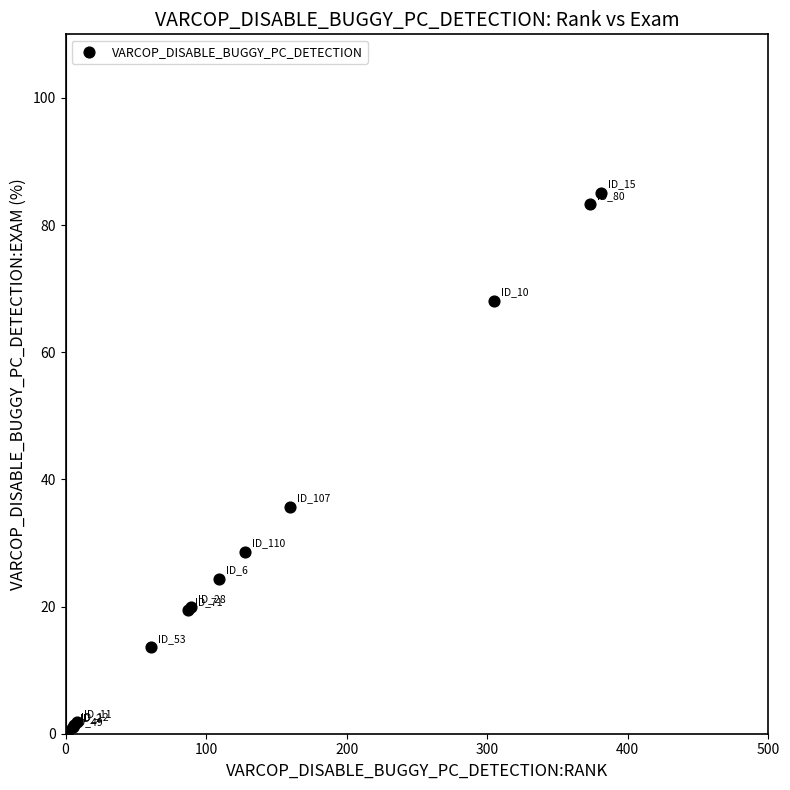

What Y value in the scatter plot is closest to 42?

35.7